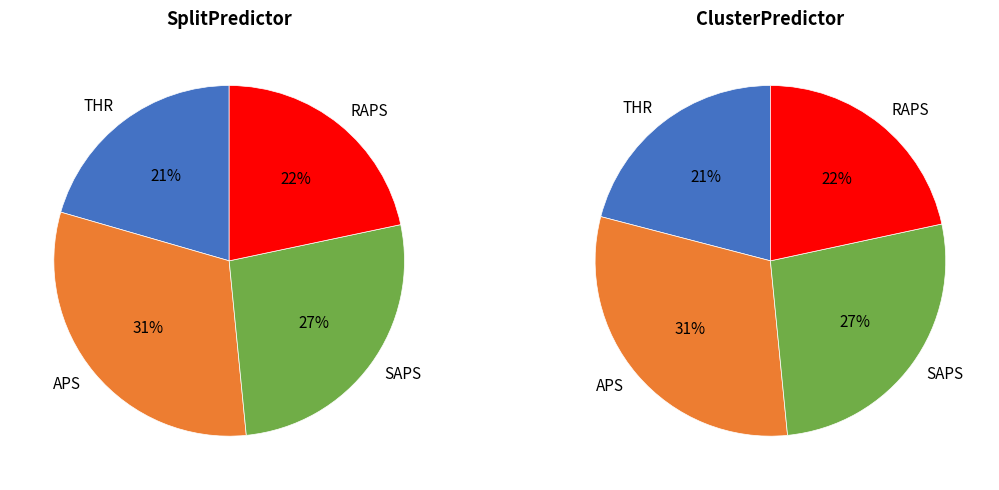

Is there any slice that represents more than half of the pie?

No